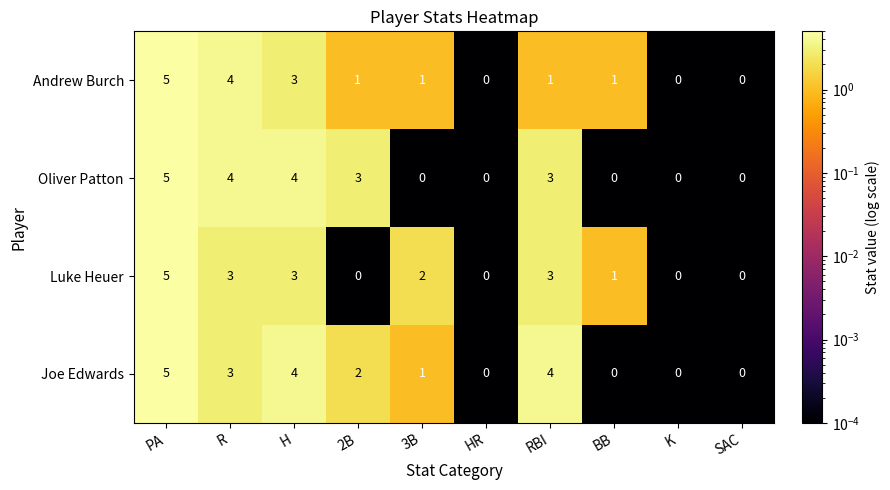

What is the difference between the highest and lowest values at RBI?

3